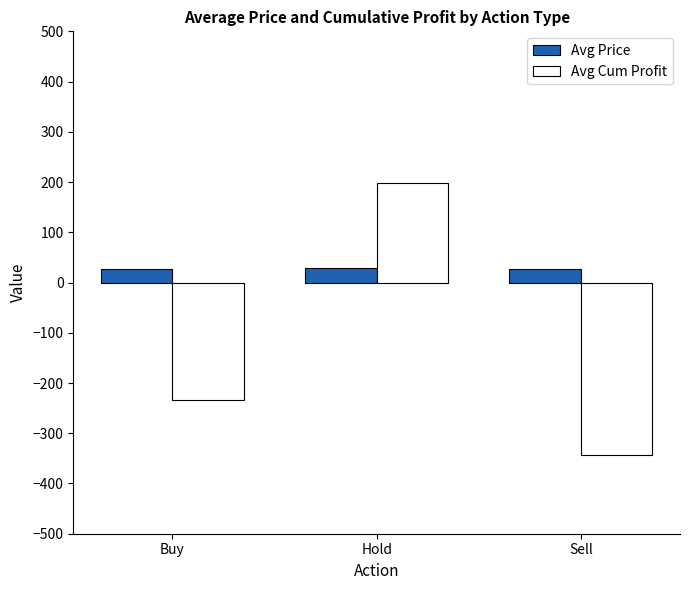

At which category is the sum across all series the highest?

Hold